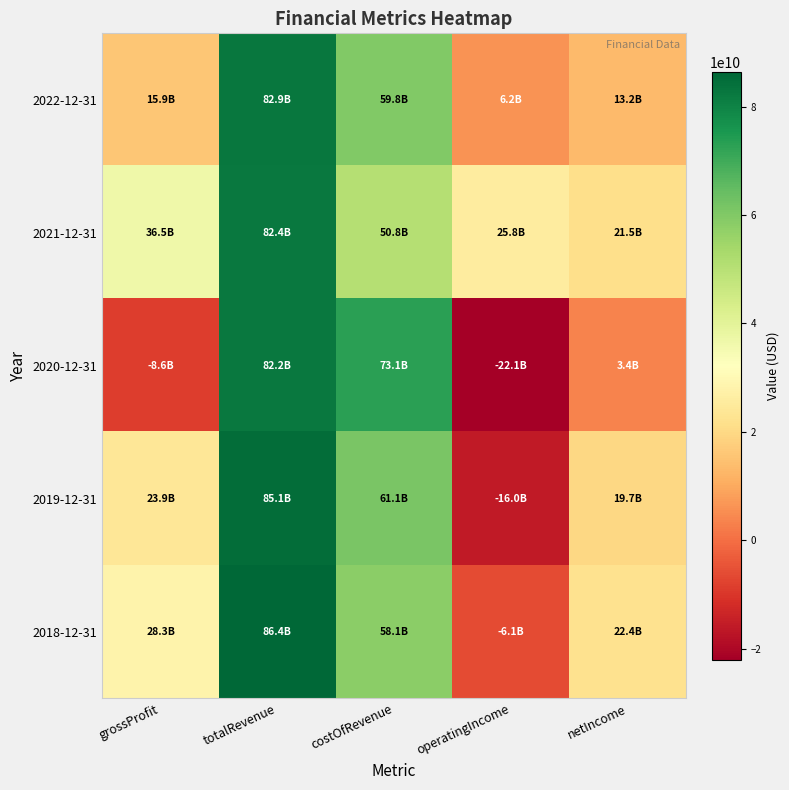

Reading left to right, extract all data points from this chart.

2022-12-31: grossProfit=15943000000	totalRevenue=82859000000	costOfRevenue=59813000000	operatingIncome=6164000000	netIncome=13182000000
2021-12-31: grossProfit=36523000000	totalRevenue=82407000000	costOfRevenue=50768000000	operatingIncome=25756000000	netIncome=21548000000
2020-12-31: grossProfit=-8597000000	totalRevenue=82227000000	costOfRevenue=73067000000	operatingIncome=-22065000000	netIncome=3377000000
2019-12-31: grossProfit=23924000000	totalRevenue=85063000000	costOfRevenue=61139000000	operatingIncome=-15953000000	netIncome=19715000000
2018-12-31: grossProfit=28272000000	totalRevenue=86408000000	costOfRevenue=58136000000	operatingIncome=-6134000000	netIncome=22393000000